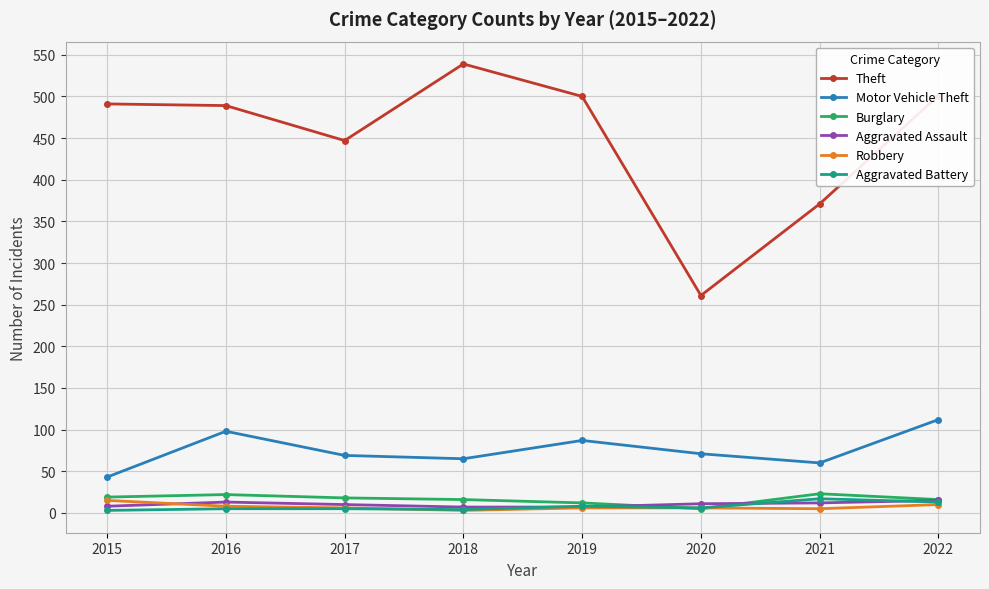

True or false: Aggravated Assault and Theft intersect in this chart.

False